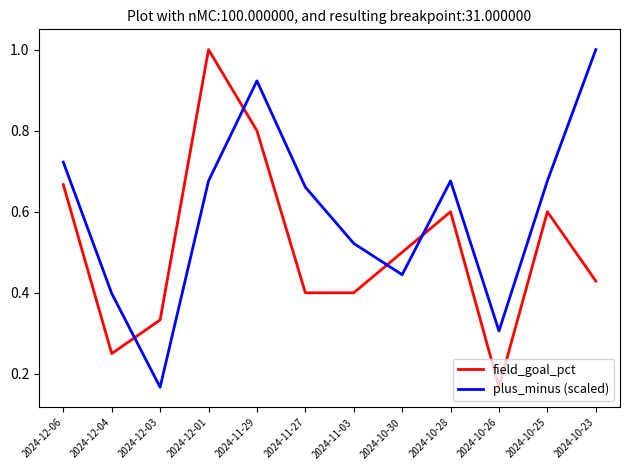

Is this an area chart (filled region under the line)?

No